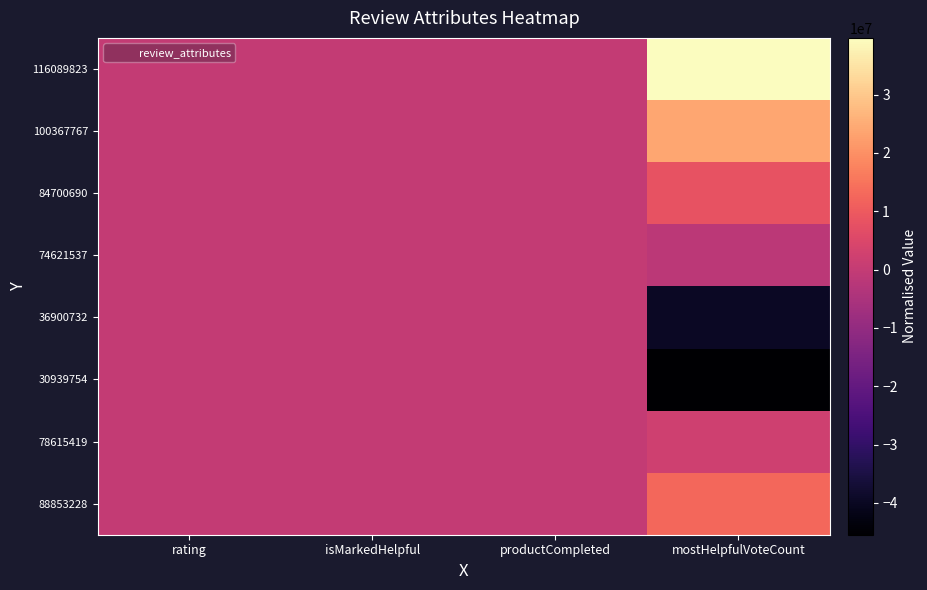

At productCompleted, list the series in order from smallest to largest.

116089823, 100367767, 84700690, 74621537, 36900732, 30939754, 78615419, 88853228